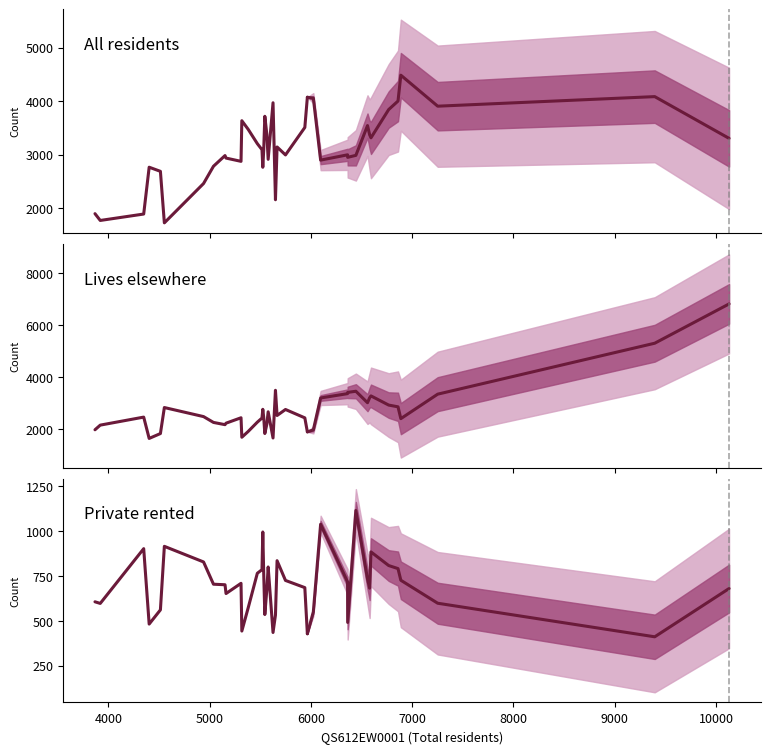

How many lines are shown in the chart?

3